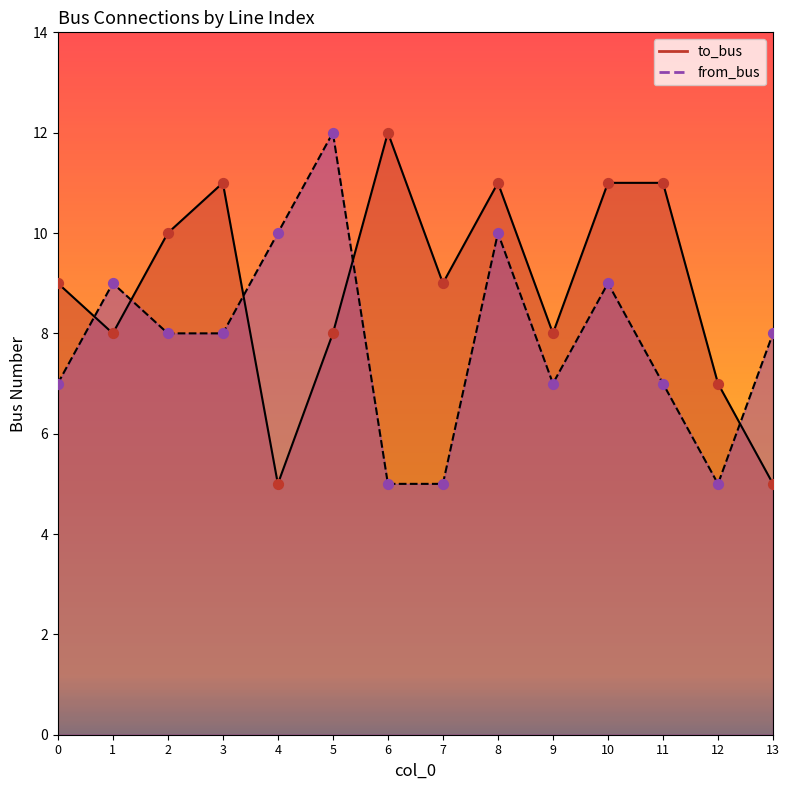

Which series has the widest spread of Y values?

to_bus